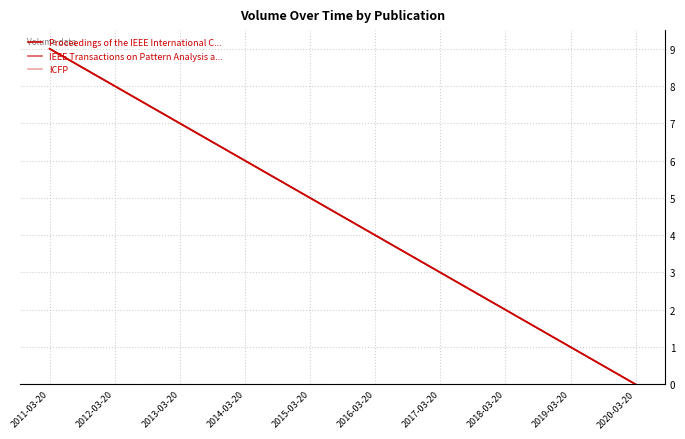

Which series has the widest spread of values?

Proceedings of the IEEE International C...